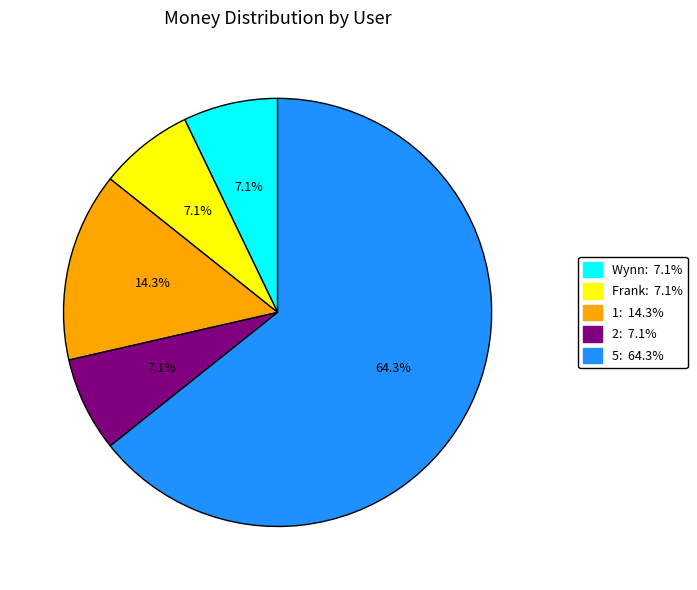

Which category has the biggest portion of the pie?

5: 64.3%